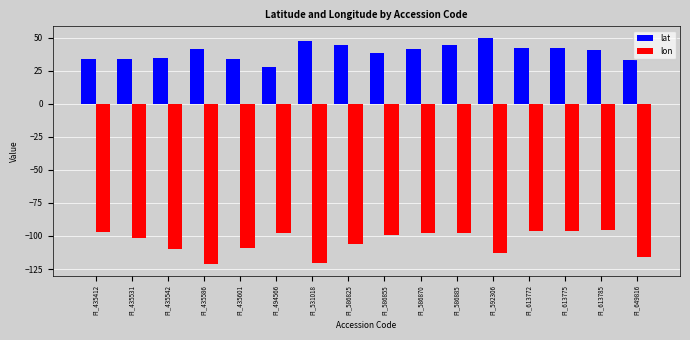

What is the difference between the second highest and minimum values in the lat series?

19.9